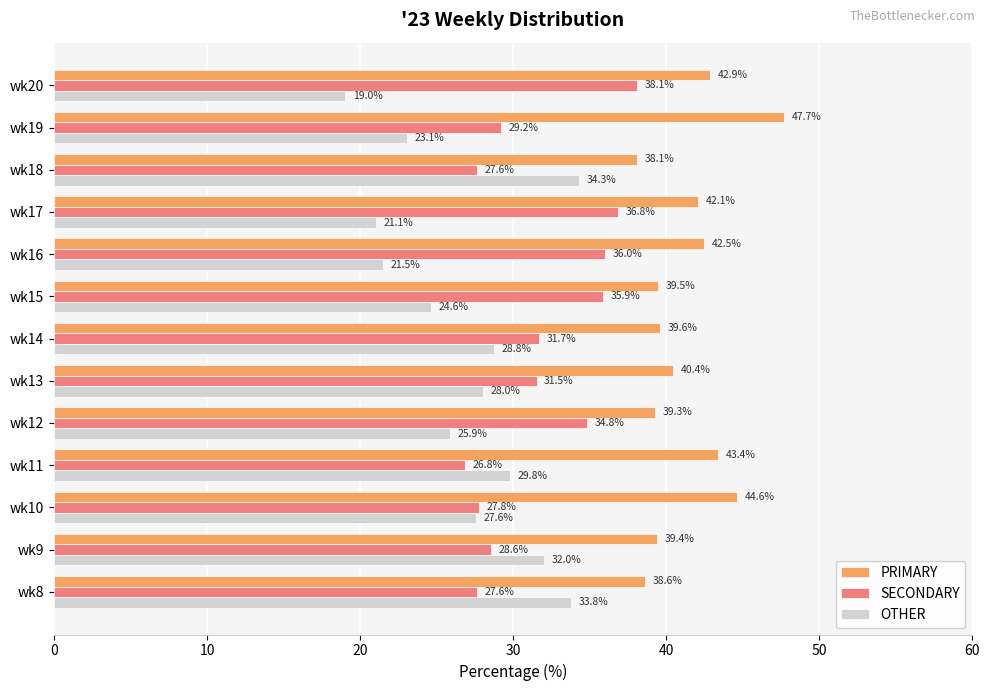

At how many categories does at least one series exceed 27?

13